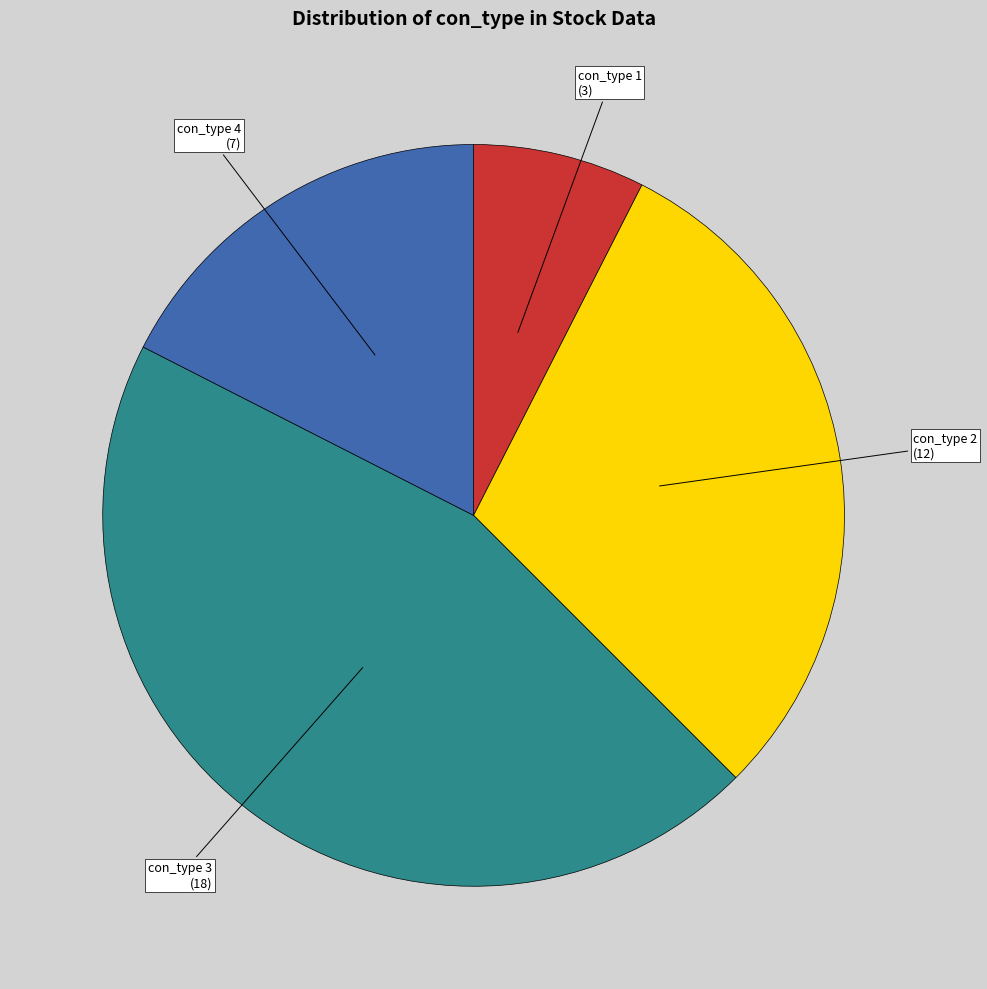

Does any single category account for the majority?

No